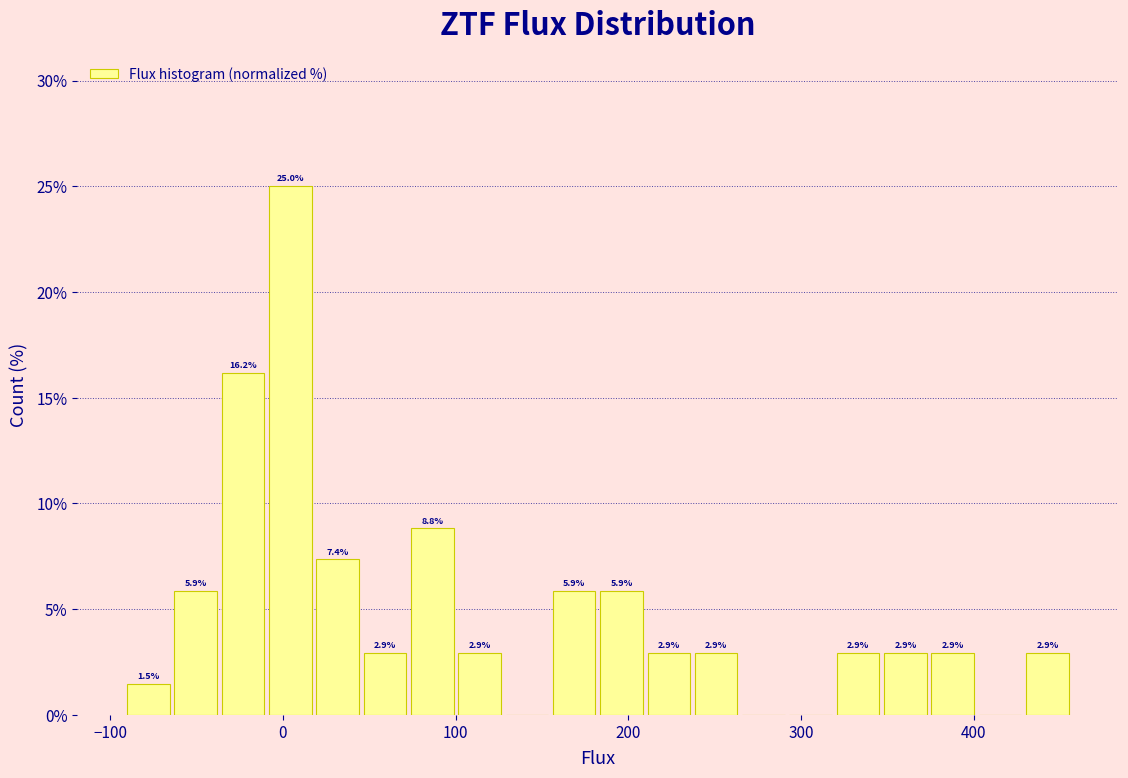

Around what value on the x-axis is the tallest bar? Give the approximate position of its centre, as read against the axis.

0